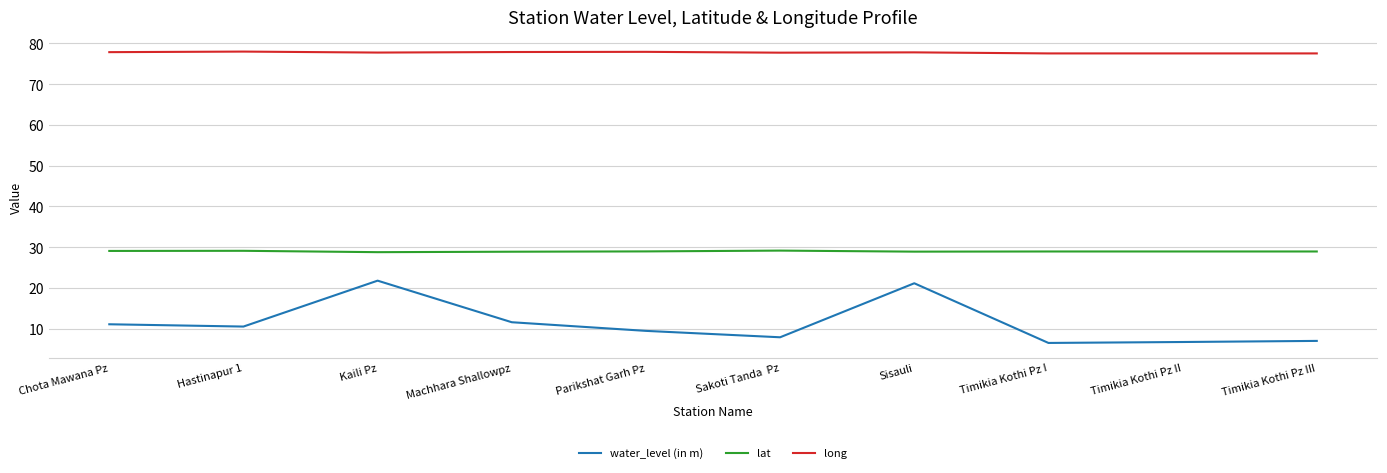

Which series has the largest total across all categories?

long